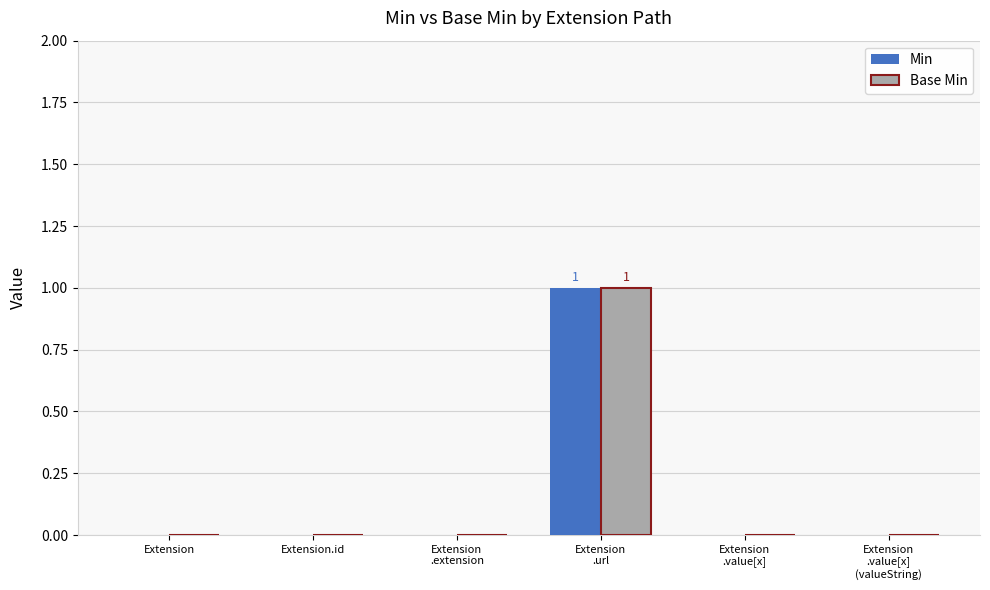

The value of Min at Extension is 0. True or false?

True